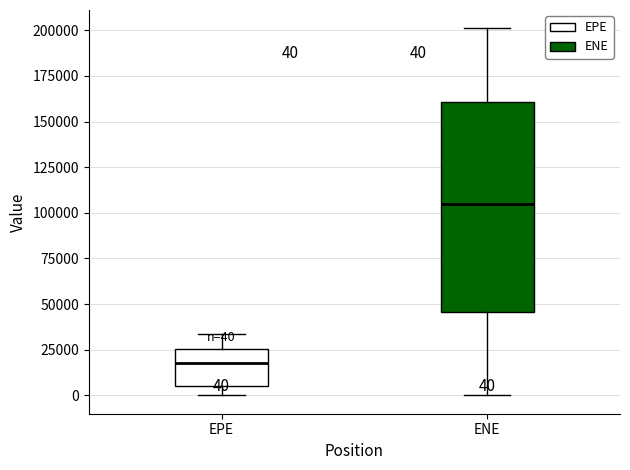

Which box's median line is the lowest?

EPE